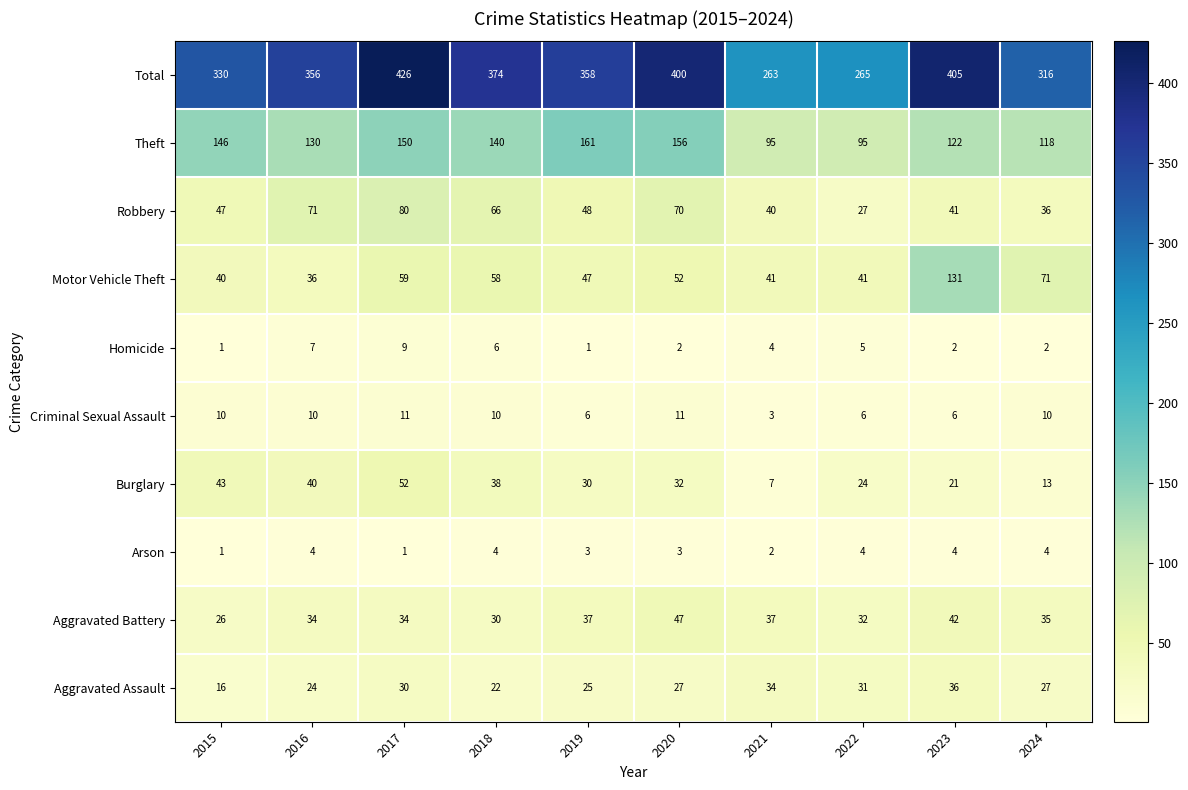

Which series has the widest spread of values?

Total